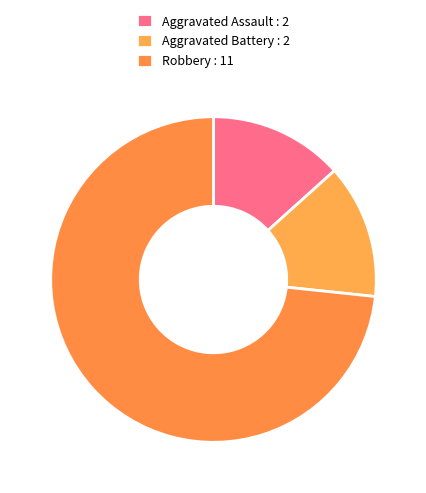

Which slice is the largest?

Robbery